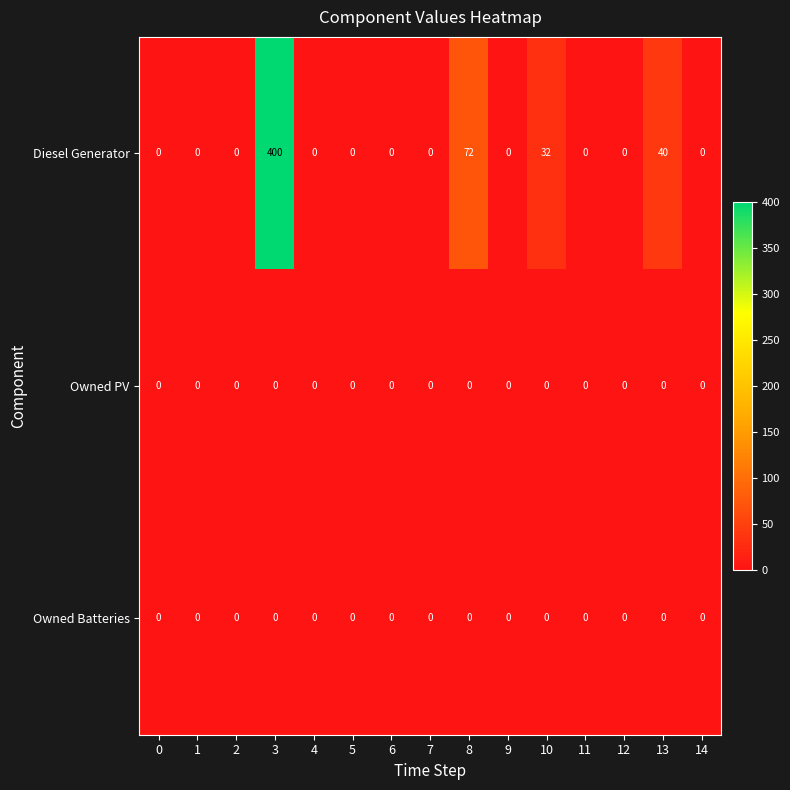

At which label is Diesel Generator closest to 200?

8